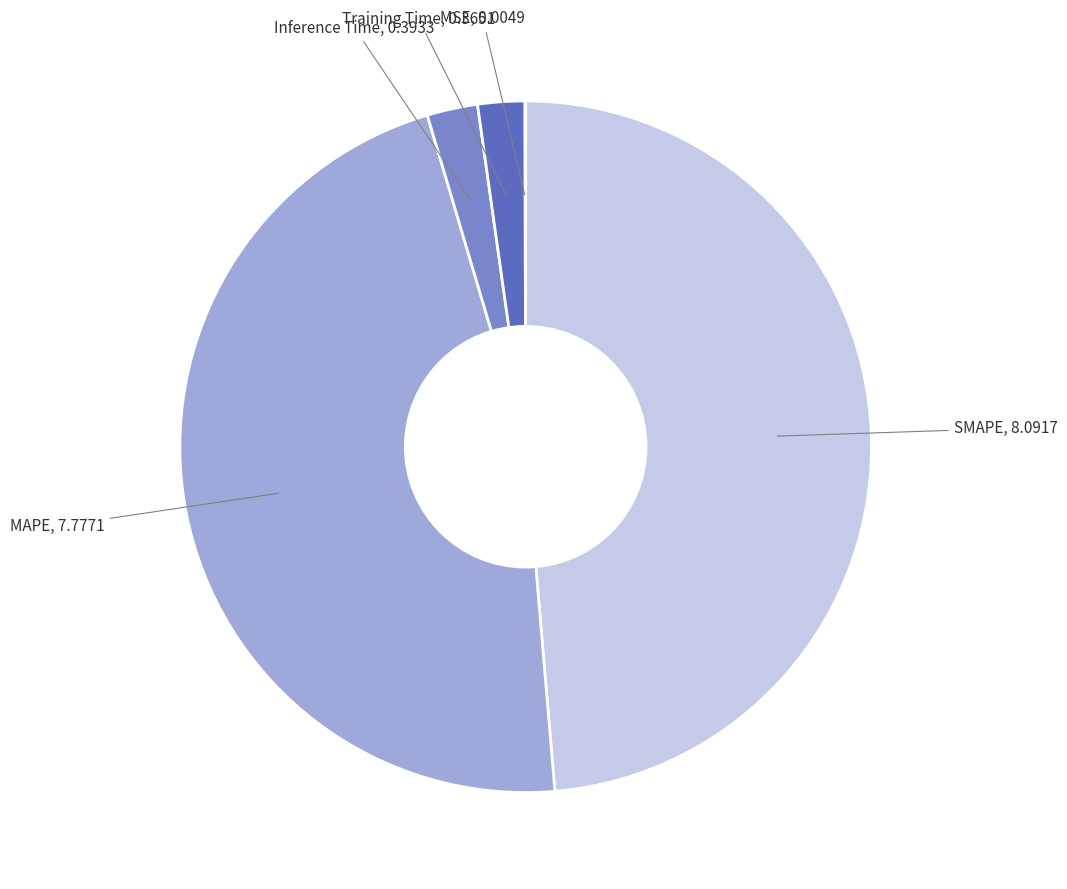

Is there a majority slice in this chart?

No